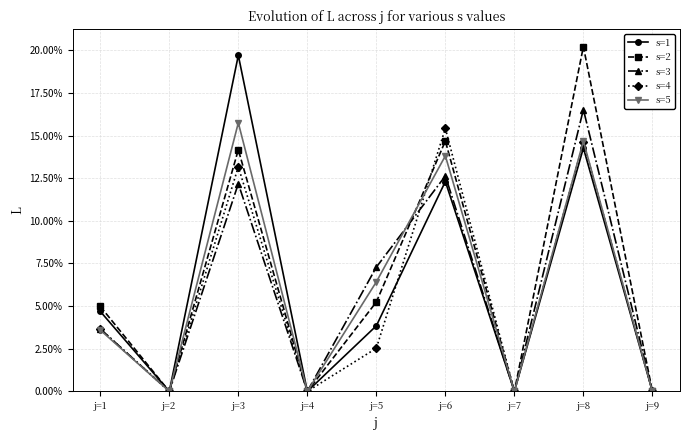

At which label does s=4 reach its peak?

j=6